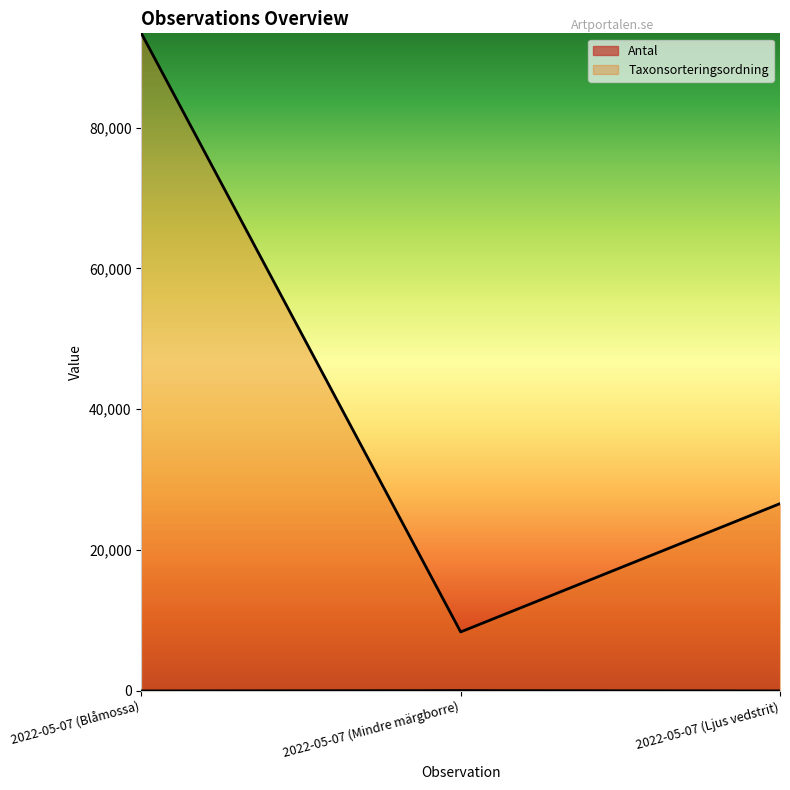

Where is Taxonsorteringsordning nearest to the value 50876?

2022-05-07 (Ljus vedstrit)